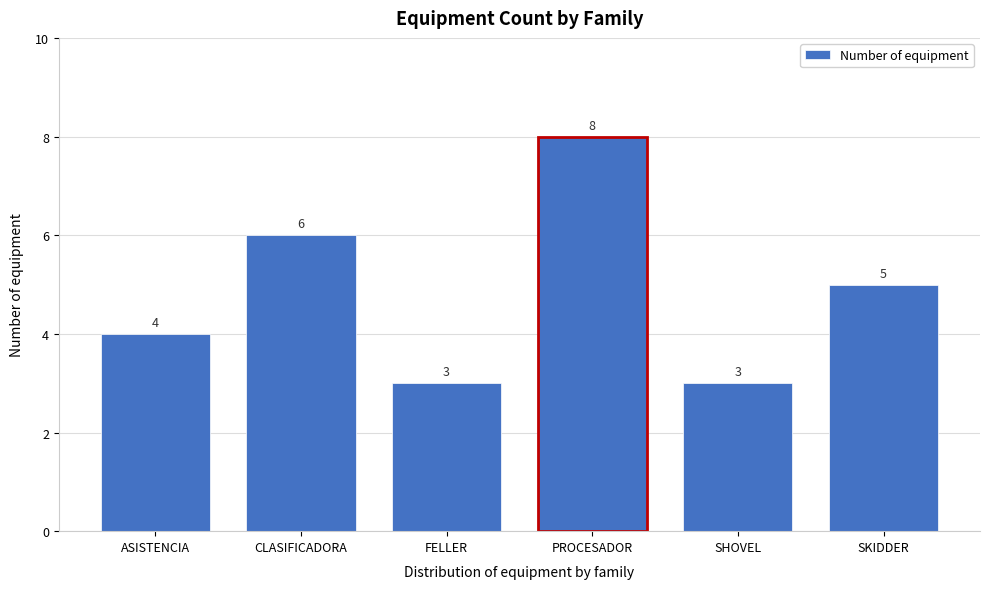

Reading left to right, transcribe all the data shown in this chart.

ASISTENCIA=4	CLASIFICADORA=6	FELLER=3	PROCESADOR=8	SHOVEL=3	SKIDDER=5